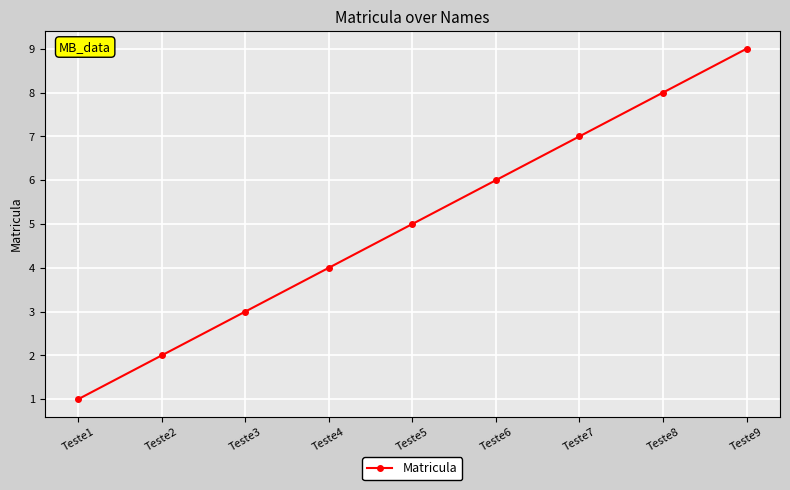

Rank the categories by value from lowest to highest.

Teste1, Teste2, Teste3, Teste4, Teste5, Teste6, Teste7, Teste8, Teste9